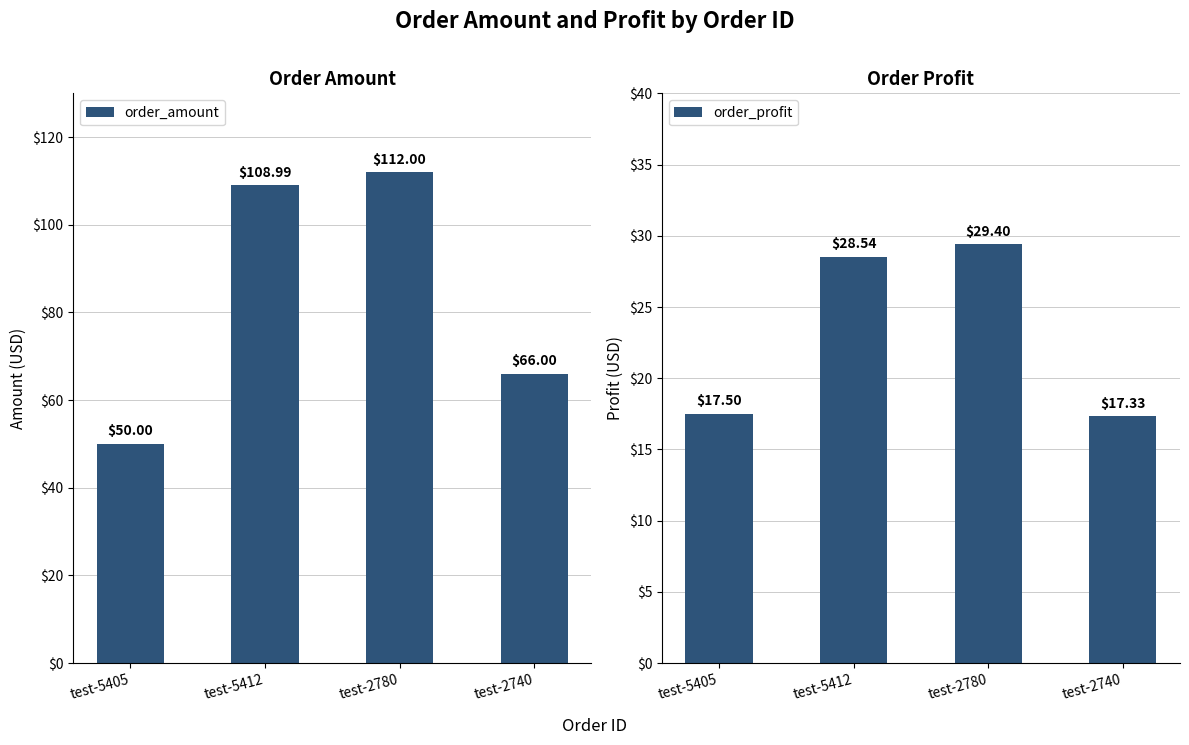

What is the smallest value displayed?

17.3